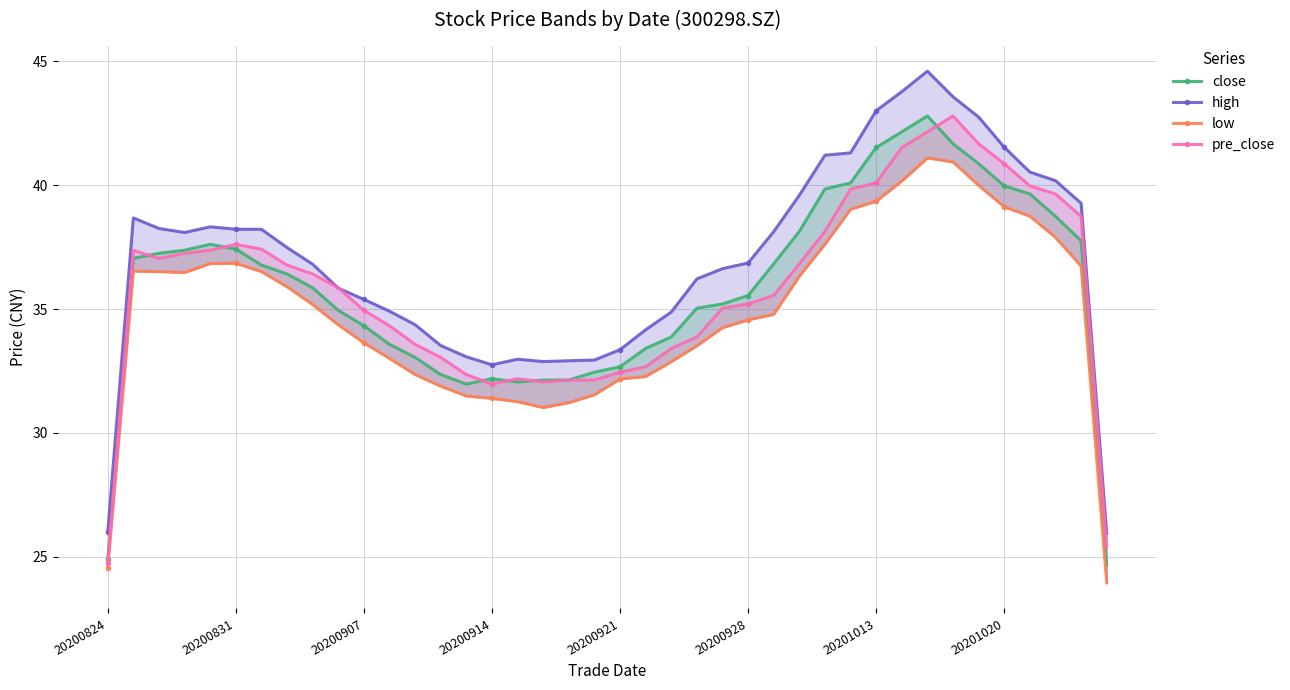

Reading left to right, what are all the values shown in this chart?

close: 24.9	37.0	37.2	37.4	37.6	37.4	36.8	36.4	35.9	34.9	34.3	33.6	33.0	32.4	32.0	32.2	32.1	32.1	32.1	32.5	32.7	33.4	33.9	35.0	35.2	35.5	36.8	38.1	39.8	40.1	41.5	42.2	42.8	41.7	40.9	40.0	39.6	38.7	37.8	24.7
high: 26.0	38.7	38.3	38.1	38.3	38.2	38.2	37.5	36.8	35.8	35.4	34.9	34.4	33.5	33.1	32.8	33.0	32.9	32.9	32.9	33.4	34.2	34.9	36.2	36.6	36.9	38.1	39.6	41.2	41.3	43.0	43.8	44.6	43.6	42.8	41.5	40.5	40.2	39.3	25.9
low: 24.5	36.5	36.5	36.5	36.8	36.8	36.5	35.9	35.2	34.4	33.6	33.0	32.4	31.9	31.5	31.4	31.3	31.0	31.2	31.5	32.2	32.3	32.9	33.5	34.2	34.6	34.8	36.3	37.6	39.0	39.4	40.2	41.1	40.9	40.0	39.1	38.8	37.9	36.7	23.9
pre_close: 24.8	37.4	37.0	37.2	37.4	37.6	37.4	36.8	36.4	35.9	34.9	34.3	33.6	33.0	32.4	32.0	32.2	32.1	32.1	32.1	32.5	32.7	33.4	33.9	35.0	35.2	35.5	36.8	38.1	39.8	40.1	41.5	42.2	42.8	41.7	40.9	40.0	39.6	38.7	25.4